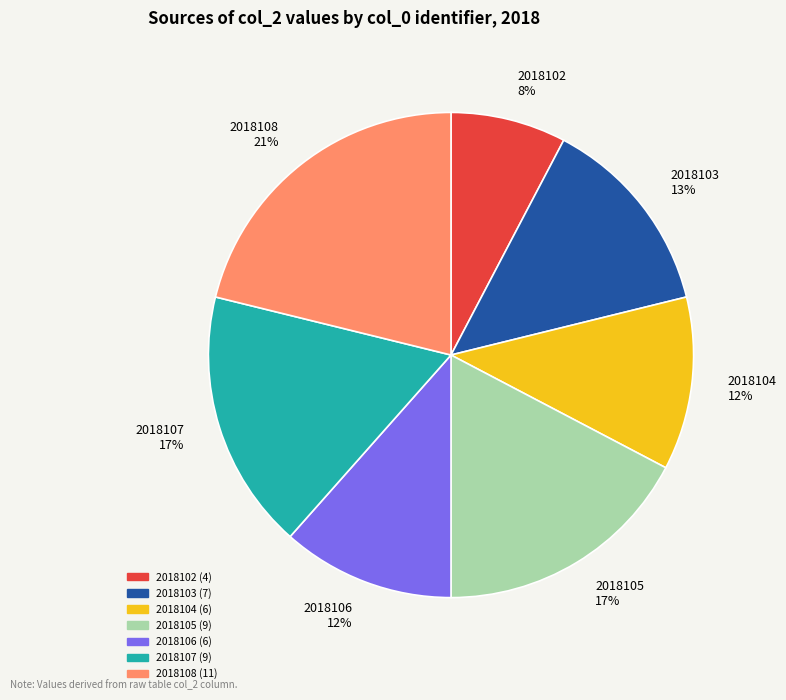

Is the sum of 2018104 12% and 2018106 12% greater than half?

No